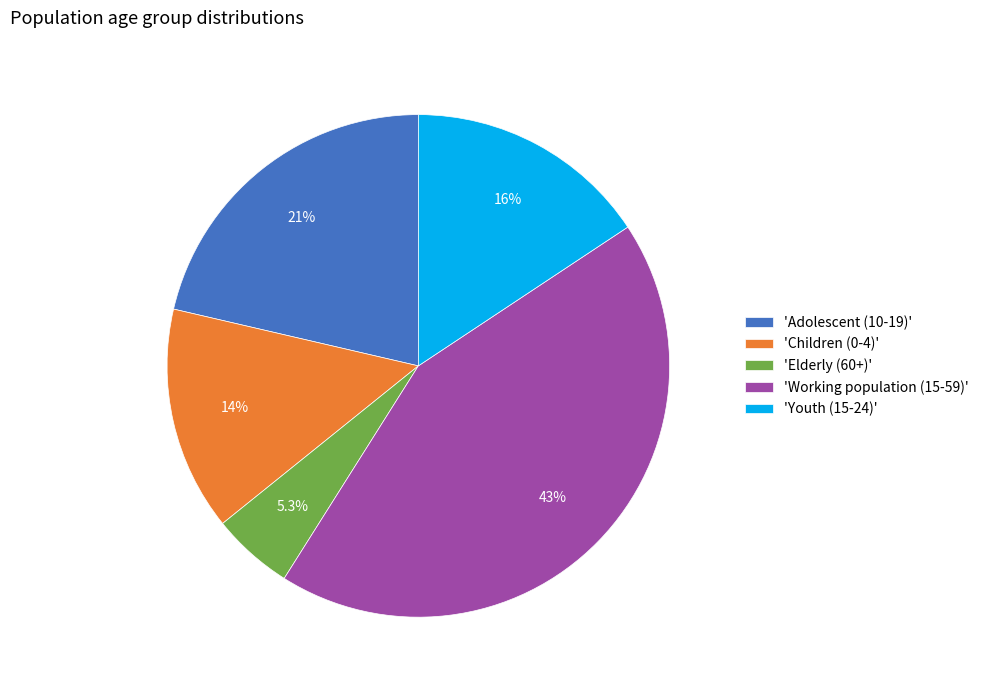

Which has a higher value, 'Elderly (60+)' or 'Working population (15-59)'?

'Working population (15-59)'